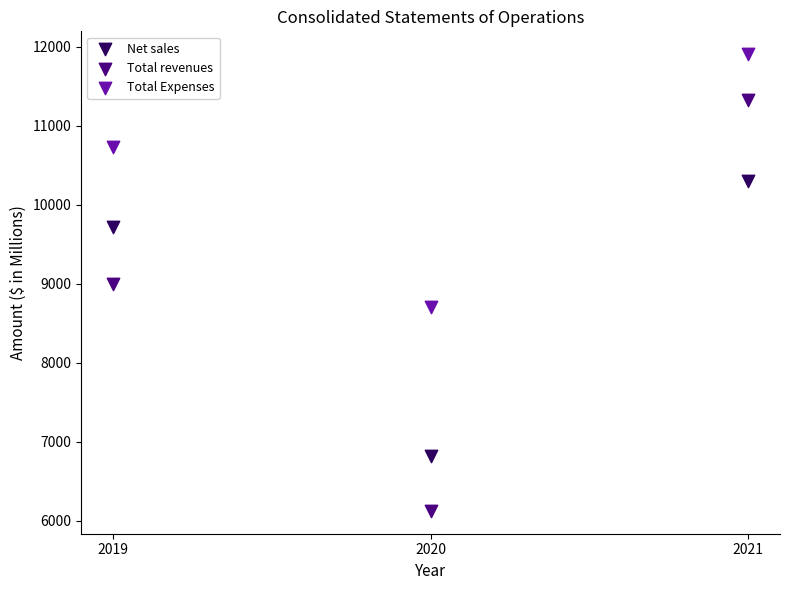

Which series contains the lowest Y value?

Total revenues